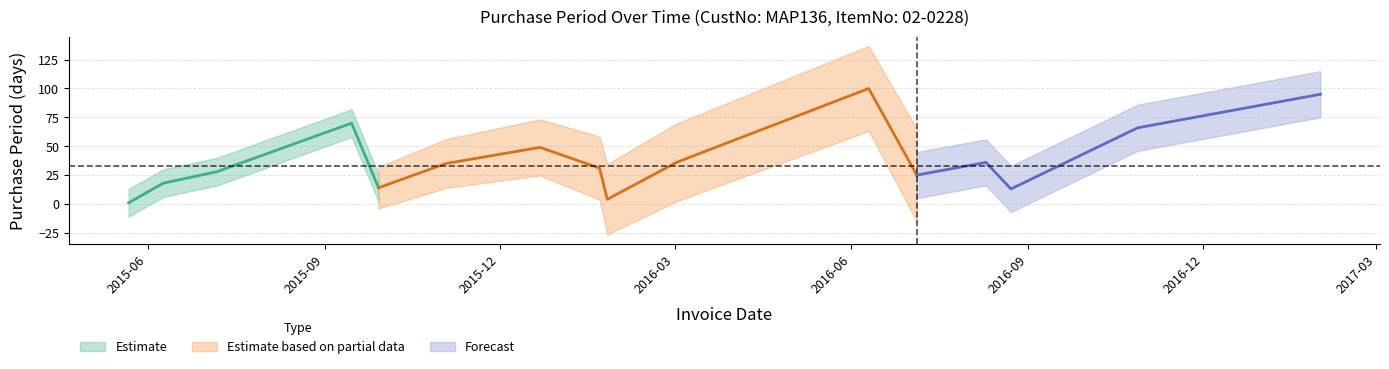

What position from the right is 2015-09-29?

12